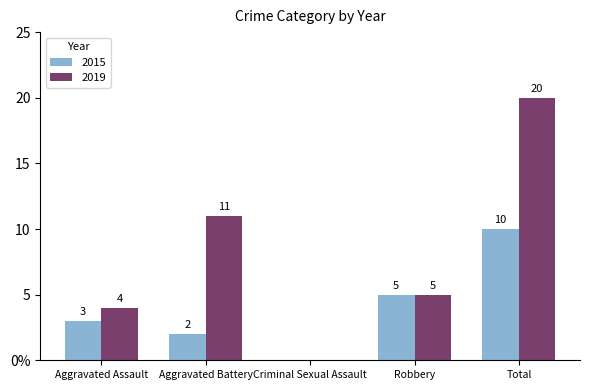

Rank the categories by 2019 value from lowest to highest.

Criminal Sexual Assault, Aggravated Assault, Robbery, Aggravated Battery, Total